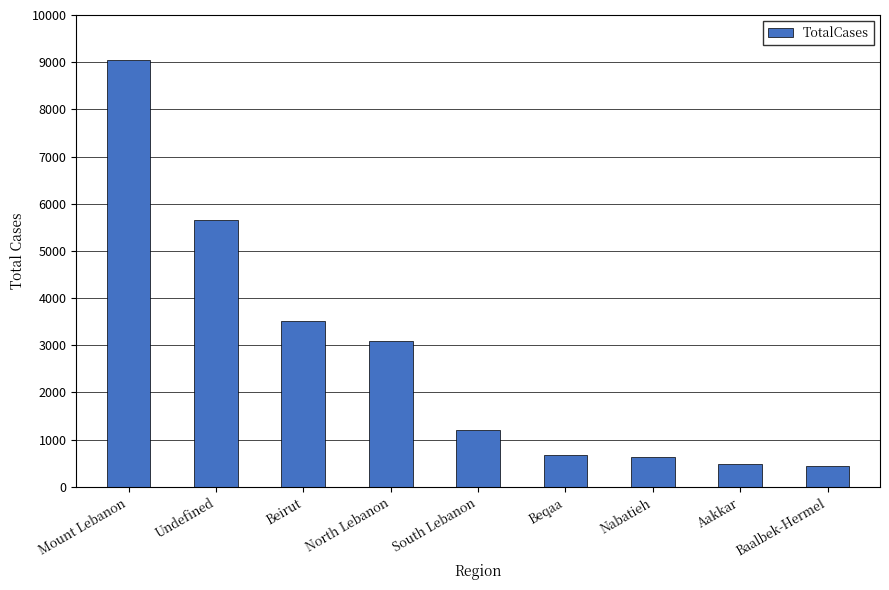

What is the label of the 4th bar from the right?

Beqaa